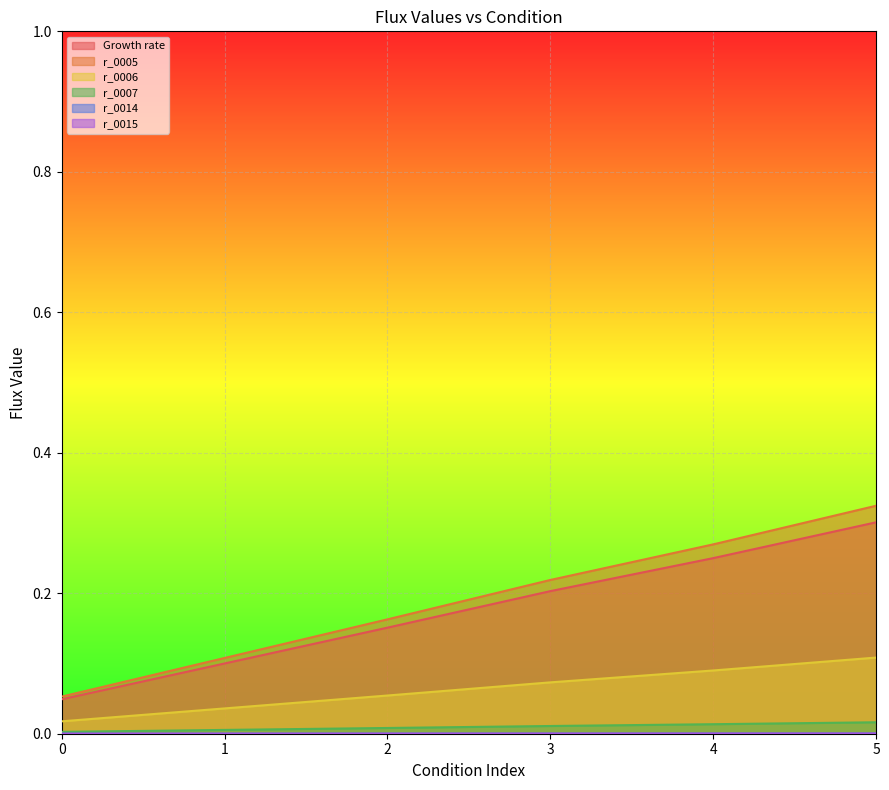

Which series has the widest spread of values?

r_0005